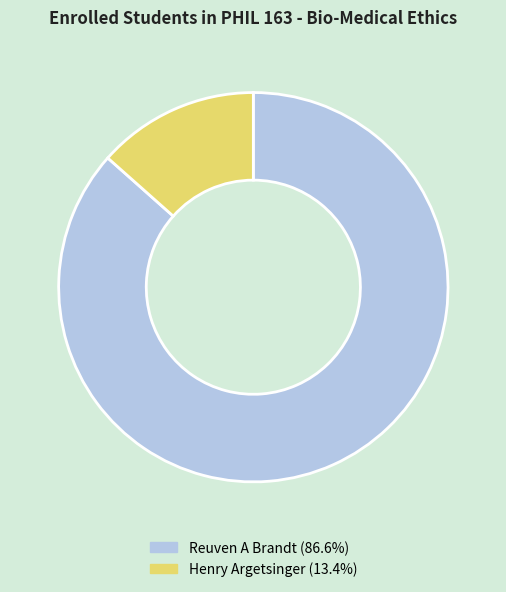

Approximately how many times larger is the value at Reuven A Brandt (86.6%) compared to Henry Argetsinger (13.4%)?

6.4